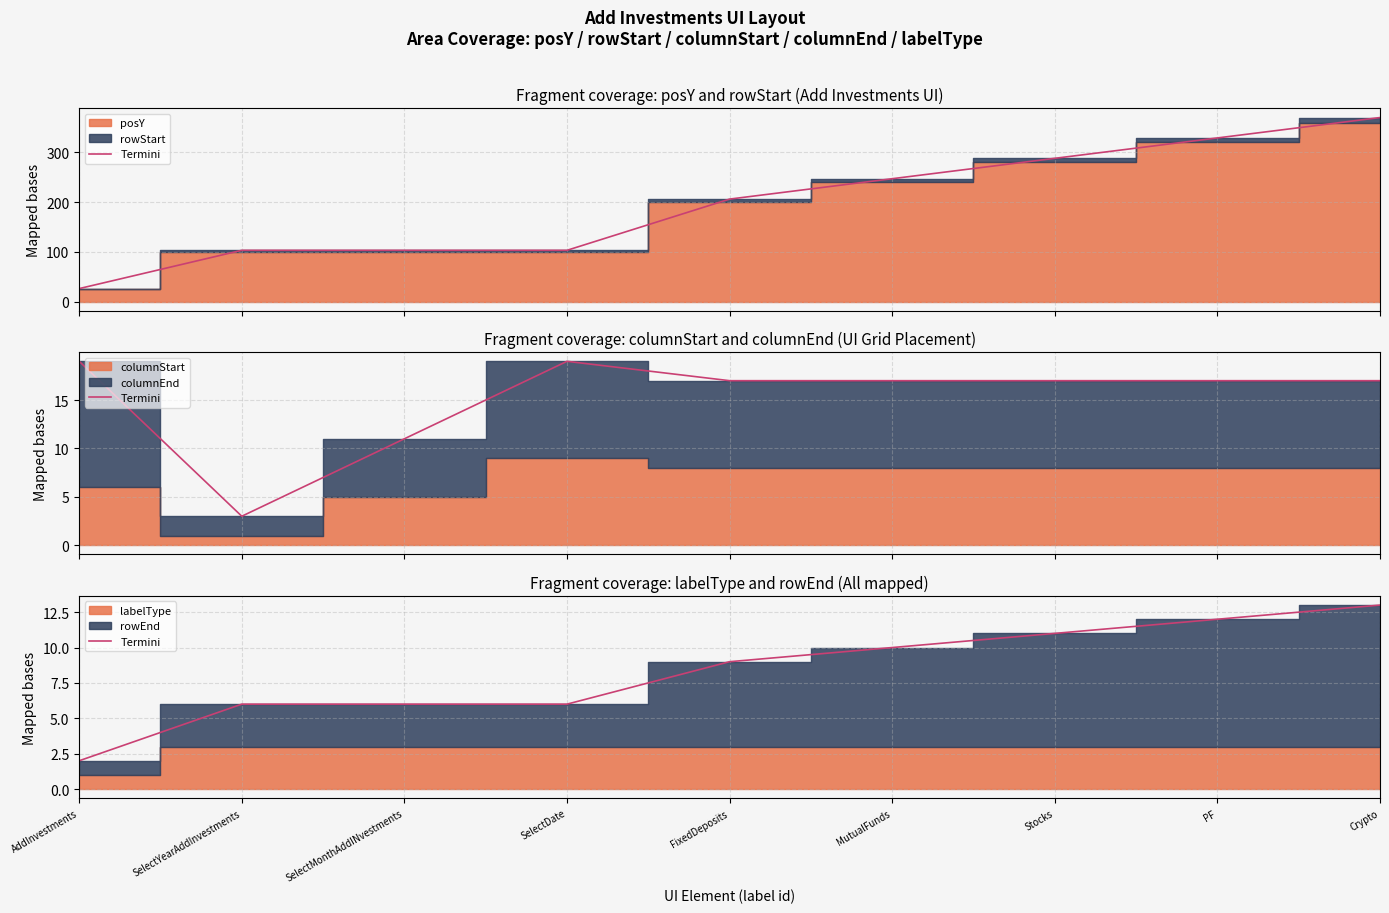

What is the difference between the values at AddInvestments and Crypto?

11